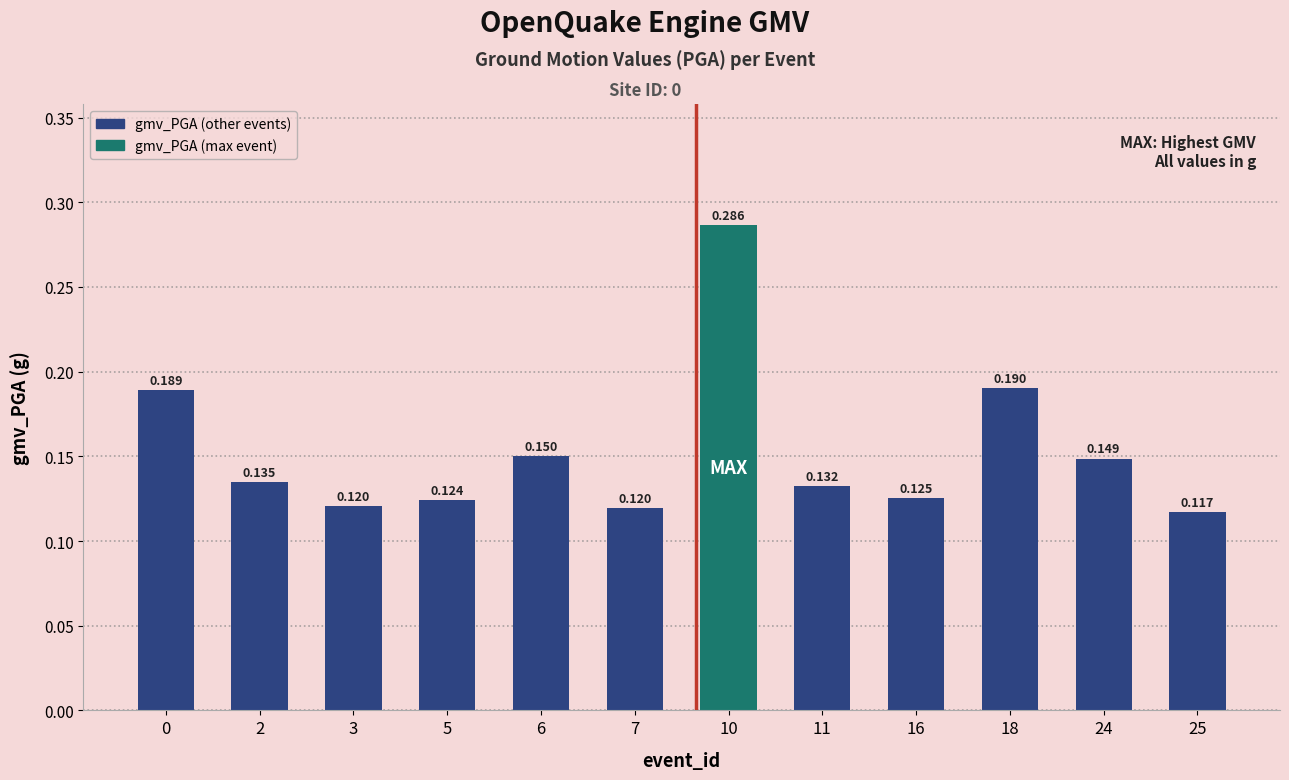

The chart shows a value of 0.1 at 11. True or false?

True